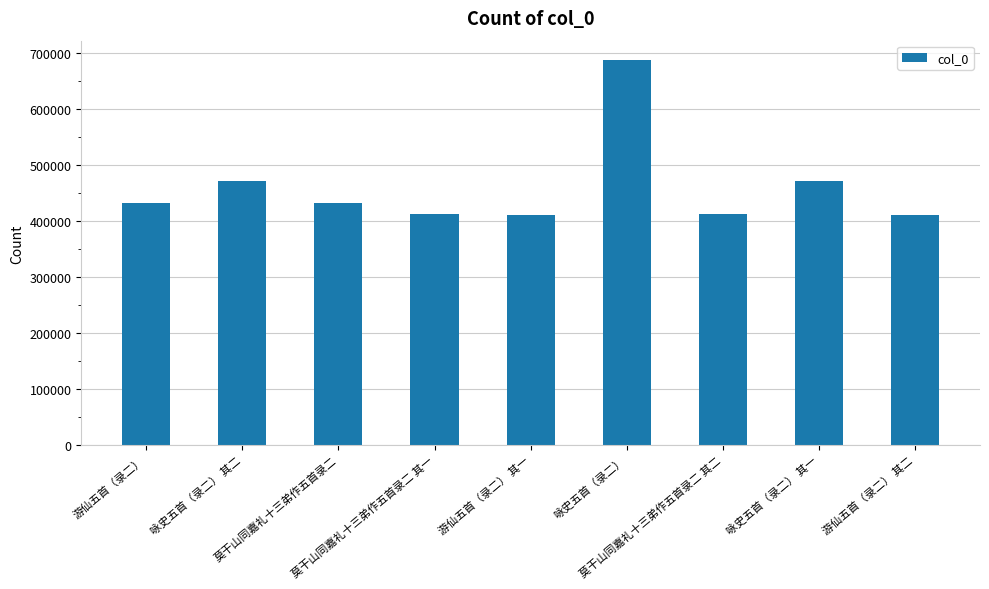

Which label corresponds to the largest value in the chart?

咏史五首（录二）